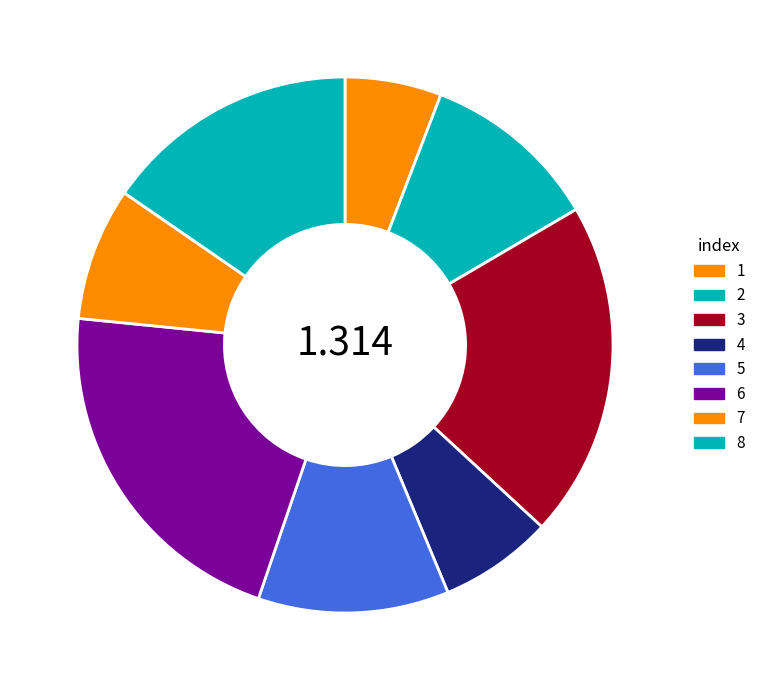

How many slices are in this pie chart?

8